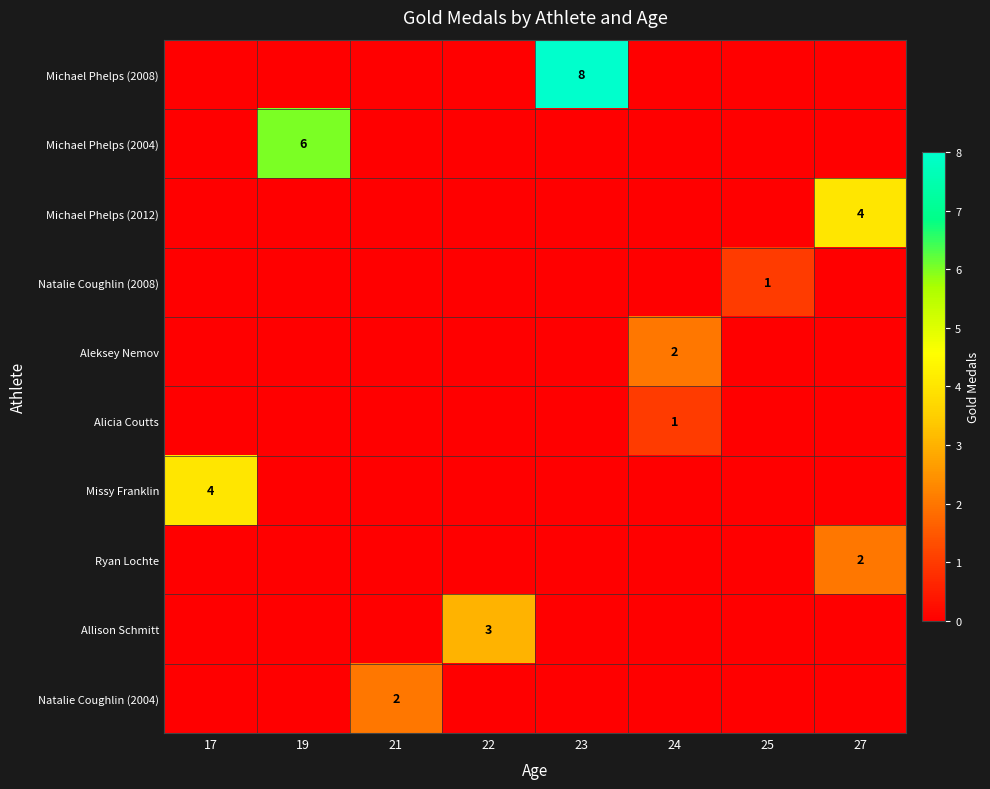

How many values in Aleksey Nemov are above zero?

1